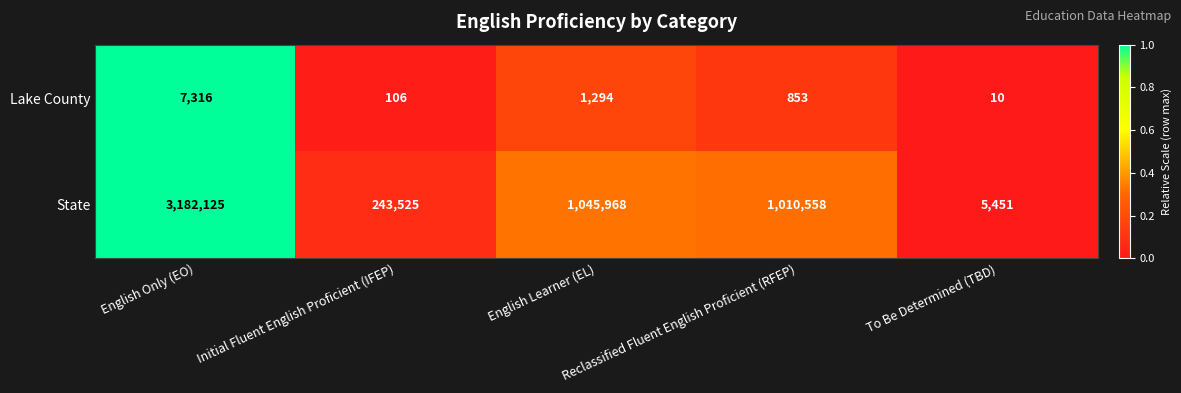

What is the average value of the Lake County series?

1916